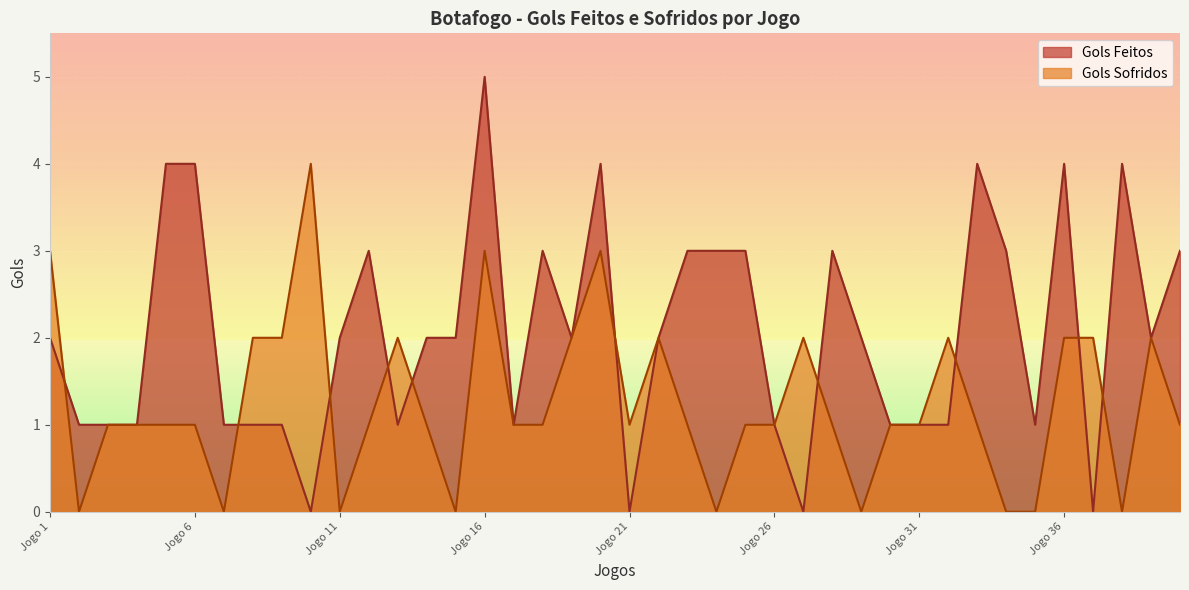

Where is Gols Sofridos nearest to the value 2?

2004